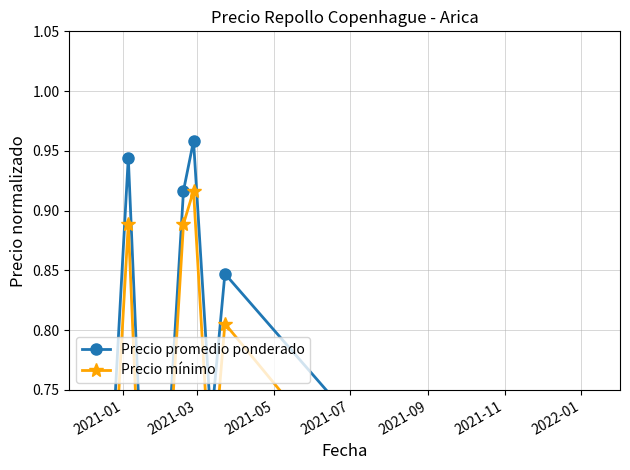

What is the average value of the Precio mínimo series?

0.7